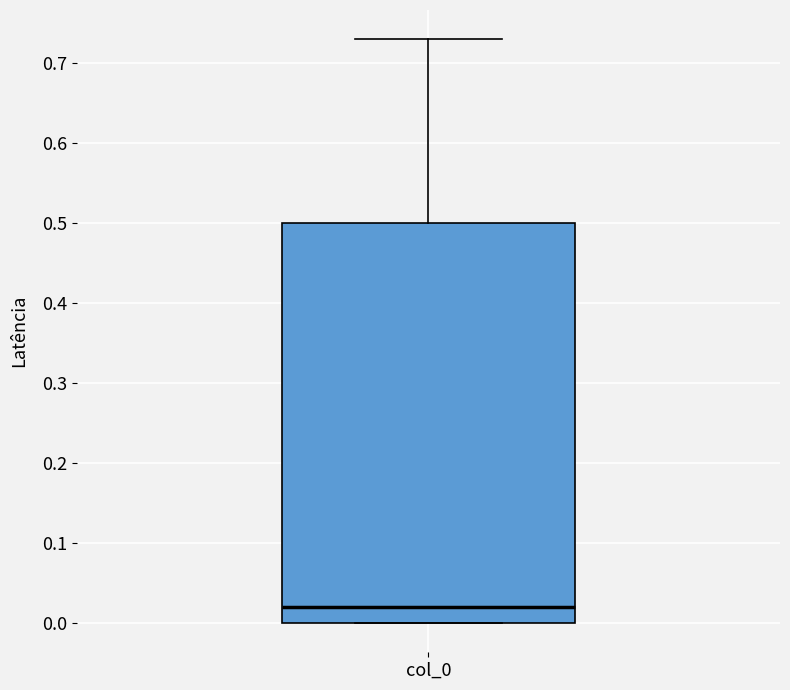

Where does the median line of the box for col_0 sit on the y-axis? The values are not printed on the chart, so give them approximately, as read against the axis.

0.02